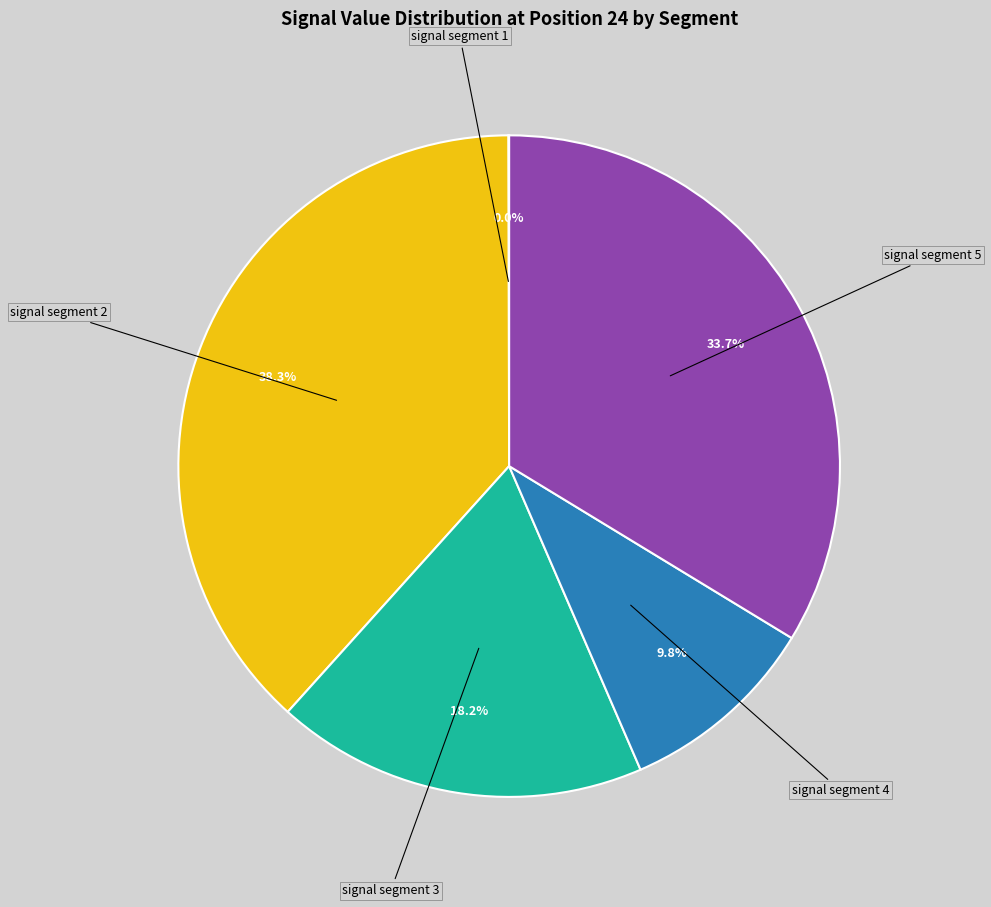

Do signal segment 4 and signal segment 5 together represent more than half of the pie?

No